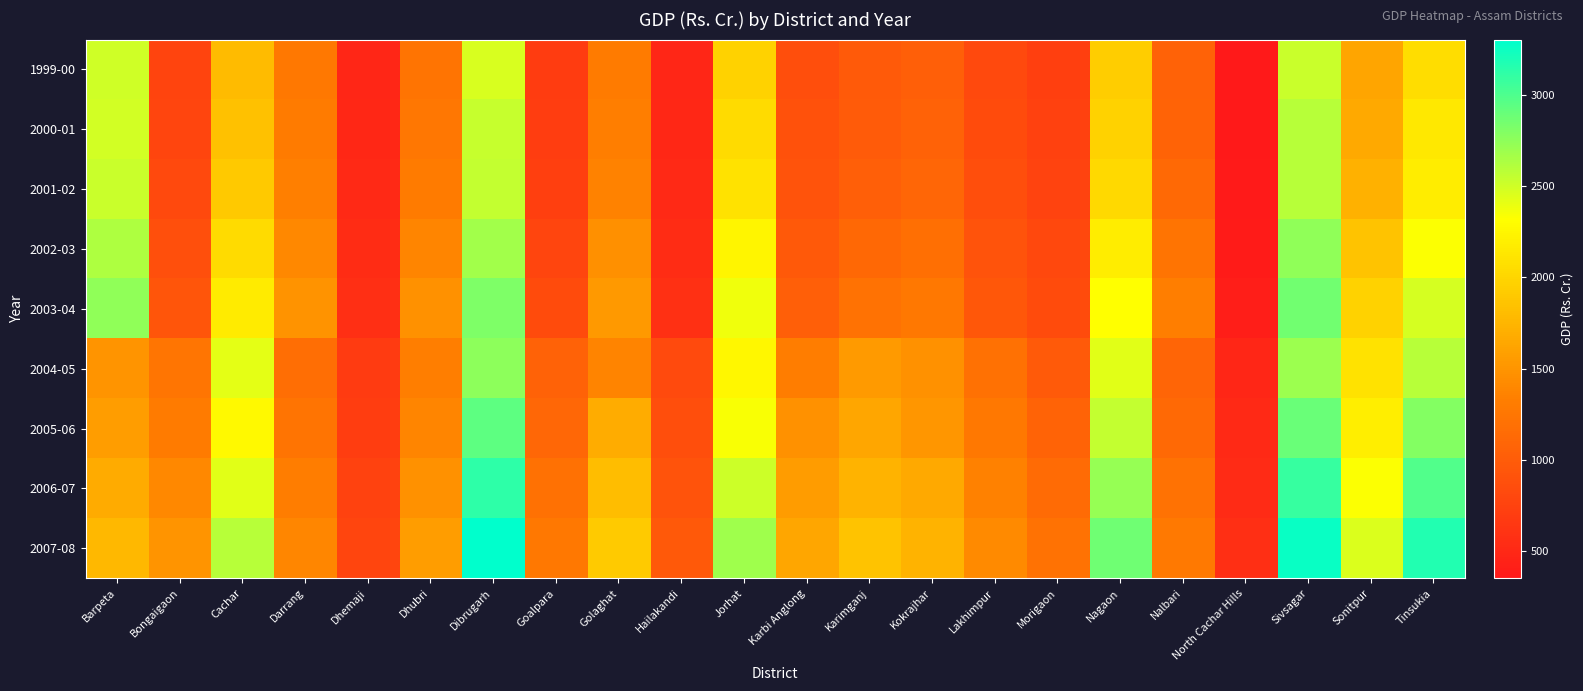

Rank the series at Goalpara from lowest to highest value.

1999-00, 2000-01, 2001-02, 2002-03, 2003-04, 2004-05, 2005-06, 2006-07, 2007-08